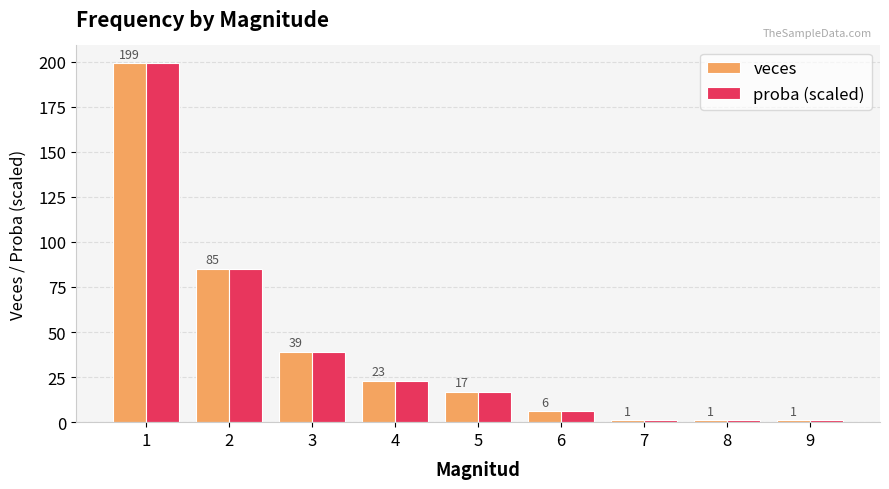

Are the bars grouped side by side (vs. stacked)?

Yes